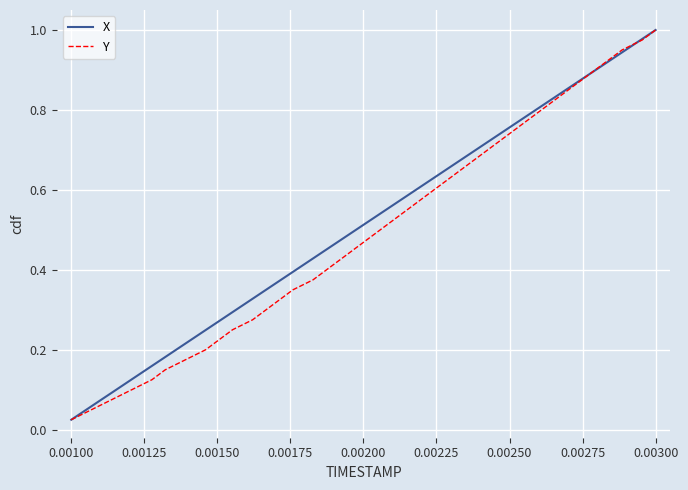

How many lines are shown in the chart?

2